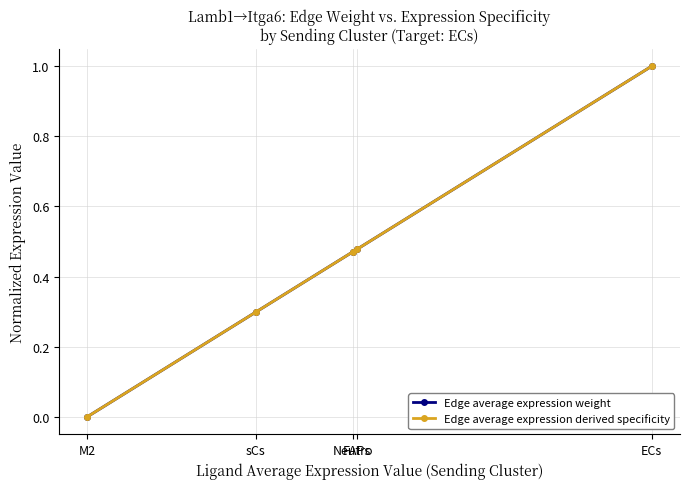

Is this an area chart (filled region under the line)?

No